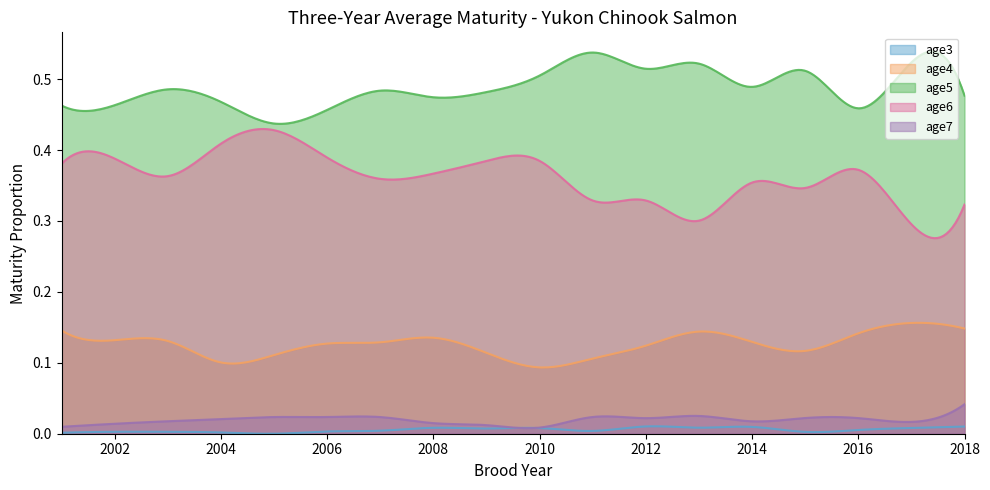

What value does the age5 series have at 11?

0.5